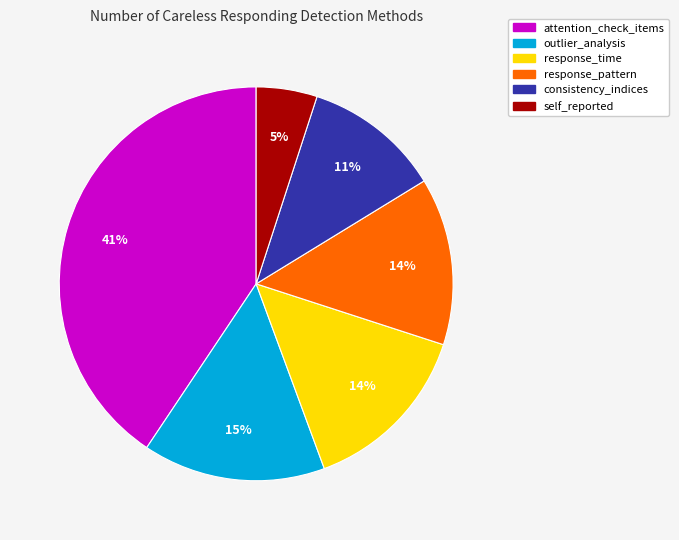

To the nearest percent, what is the difference between the response_pattern and self_reported slice percentages?

9%